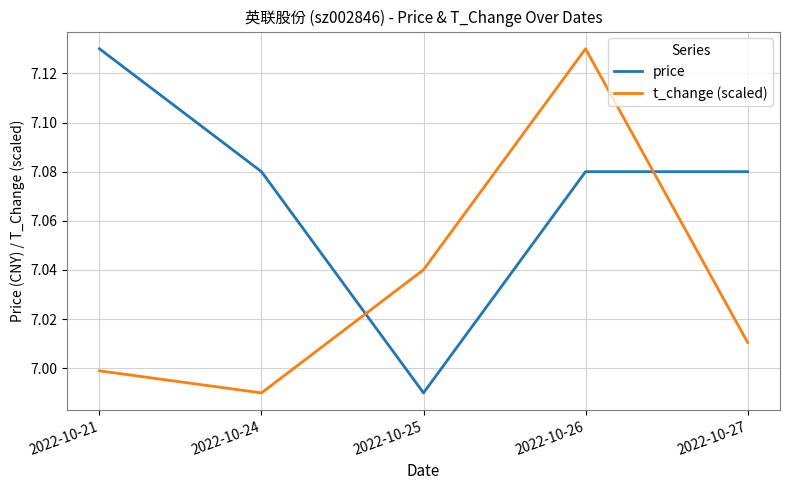

Which series changed the most between 2022-10-21 and 2022-10-26?

t_change (scaled)